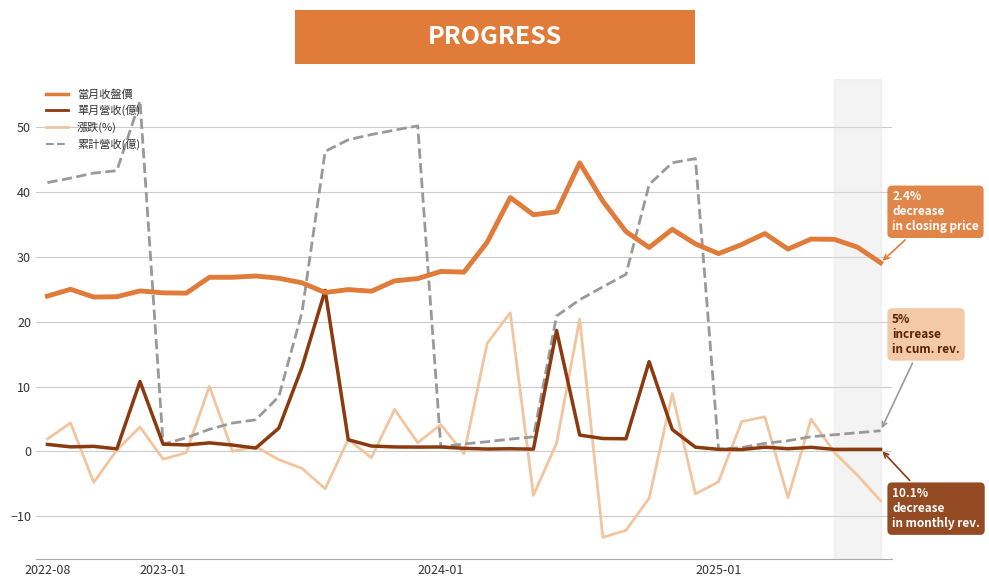

True or false: 漲跌(%) and 當月收盤價 intersect in this chart.

False